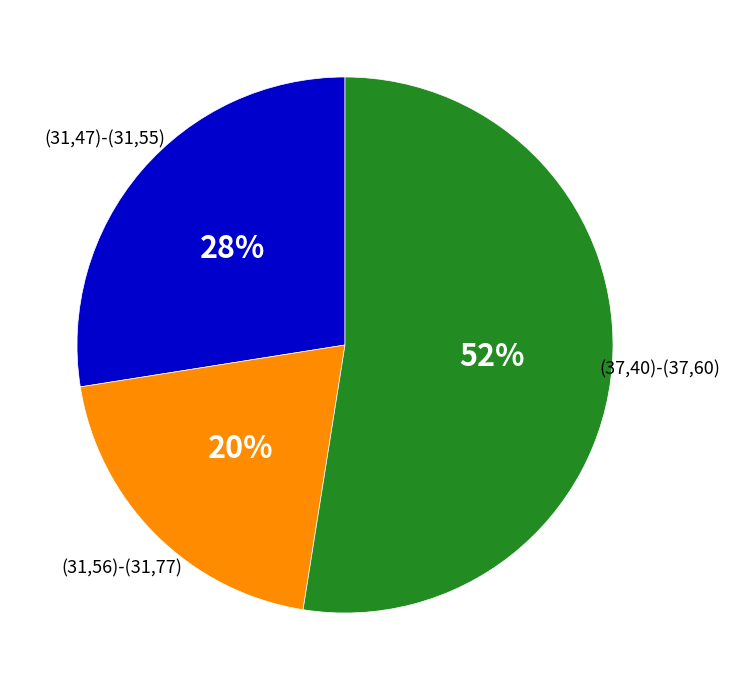

How many slices are in this pie chart?

3